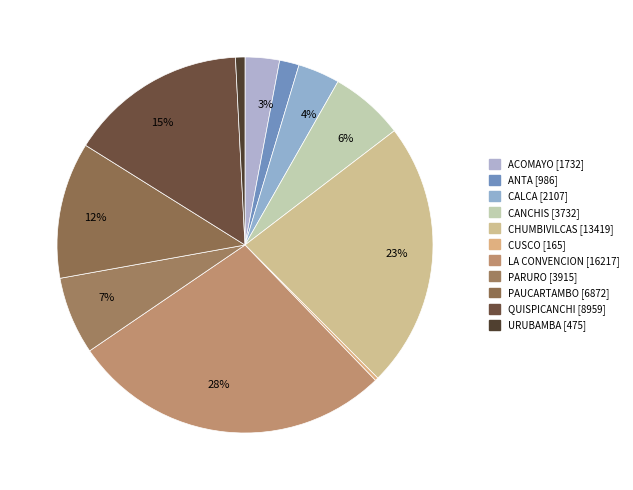

What portion of the pie excludes URUBAMBA?

99.2%